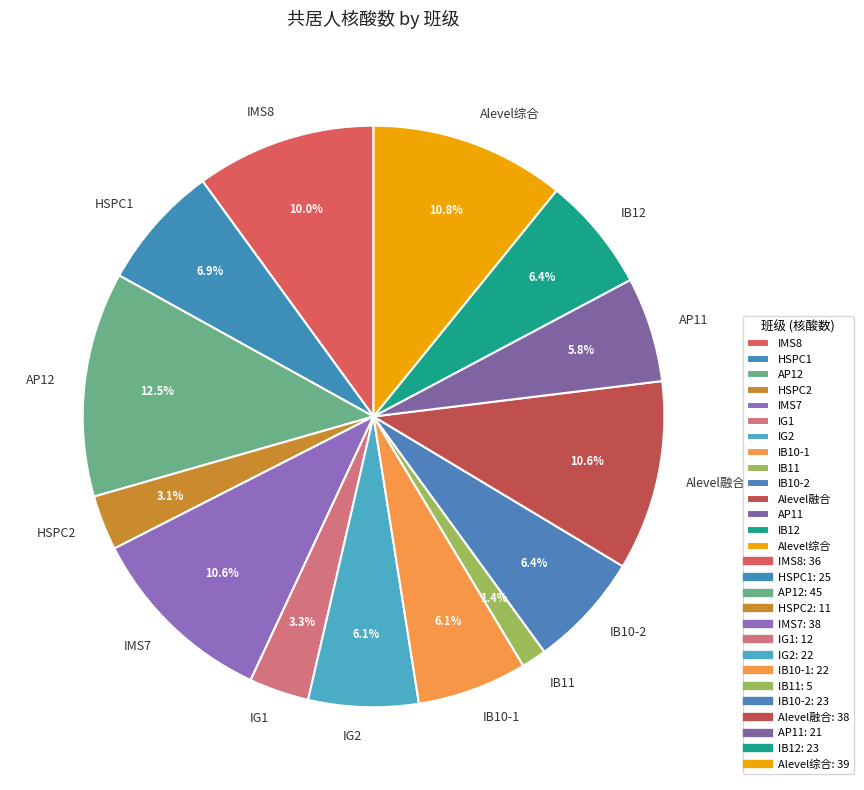

Does any single category account for the majority?

No